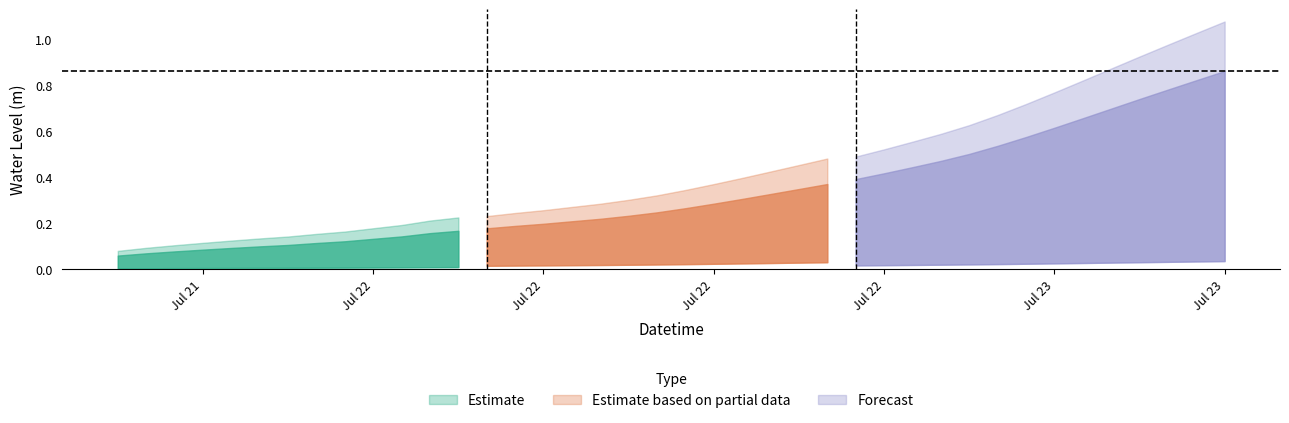

True or false: the data shows 0.1 at 2023-07-22 00:00:00.

False